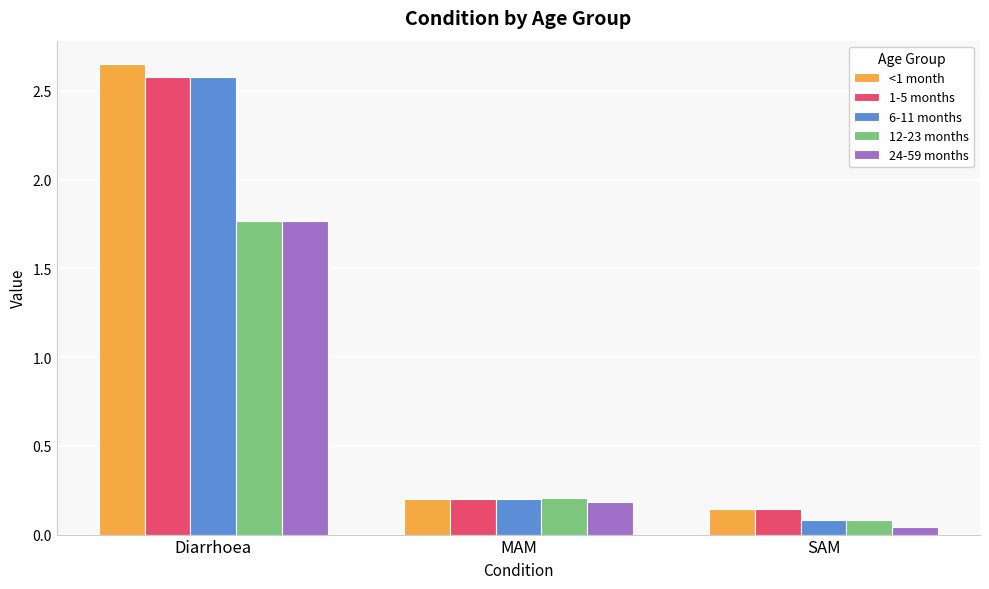

True or false: 12-23 months has a value of 0.0 at MAM.

False